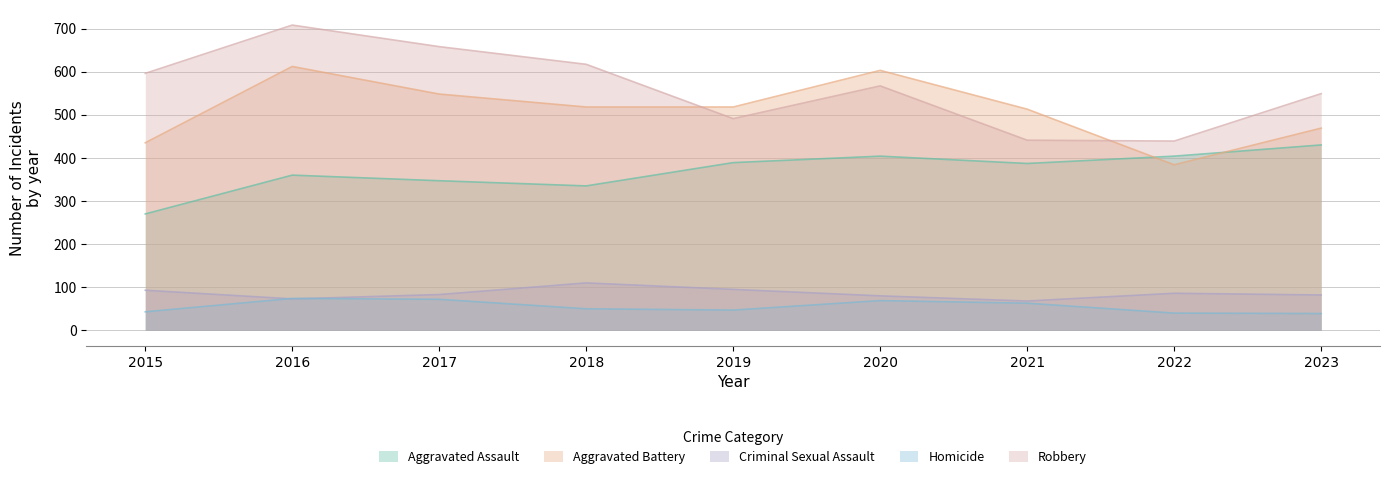

How many data points in Aggravated Battery are less than 518?

4